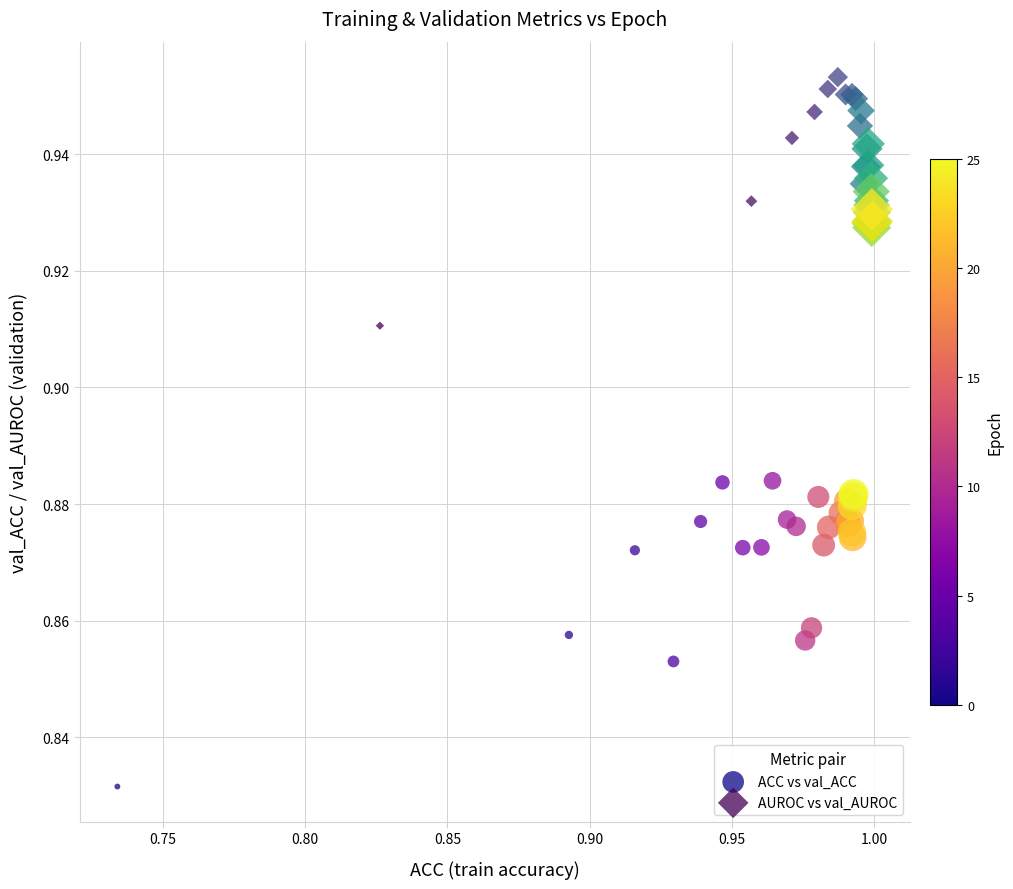

Which series contains the lowest Y value?

ACC vs val_ACC